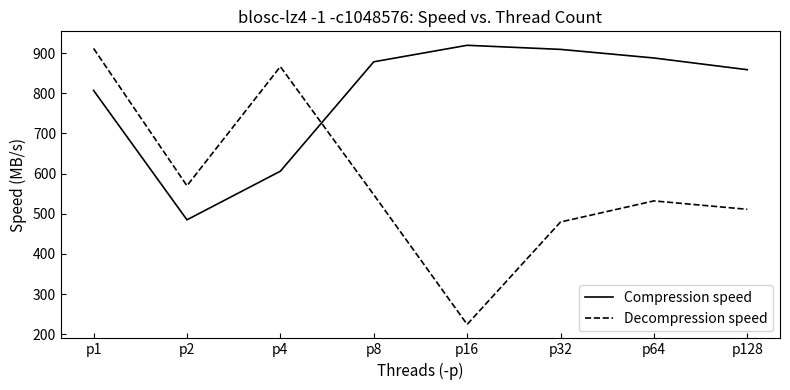

What is the difference between the Compression speed values at p64 and p8?

9.5